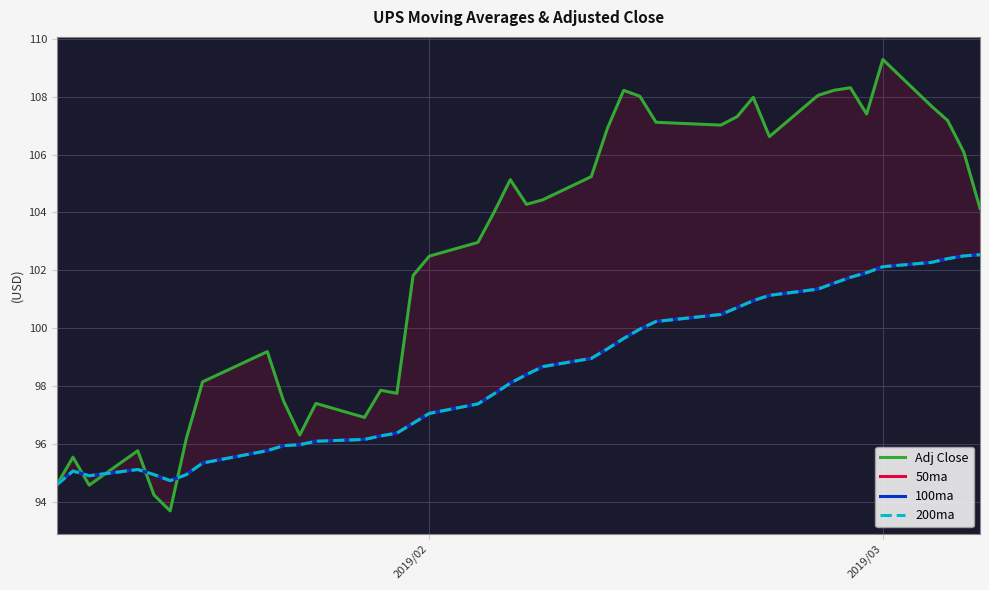

Which series has the largest total across all categories?

Adj Close